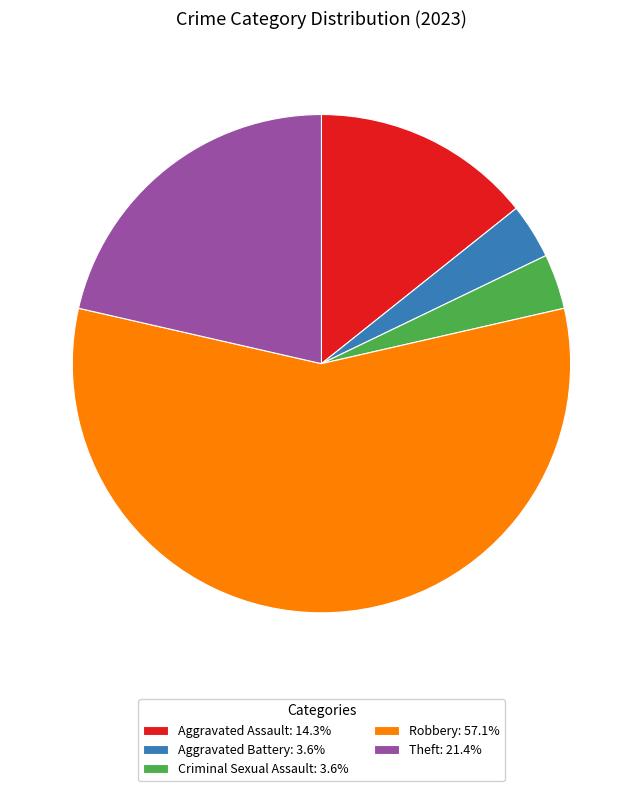

Do Theft: 21.4% and Robbery: 57.1% together represent more than half of the pie?

Yes